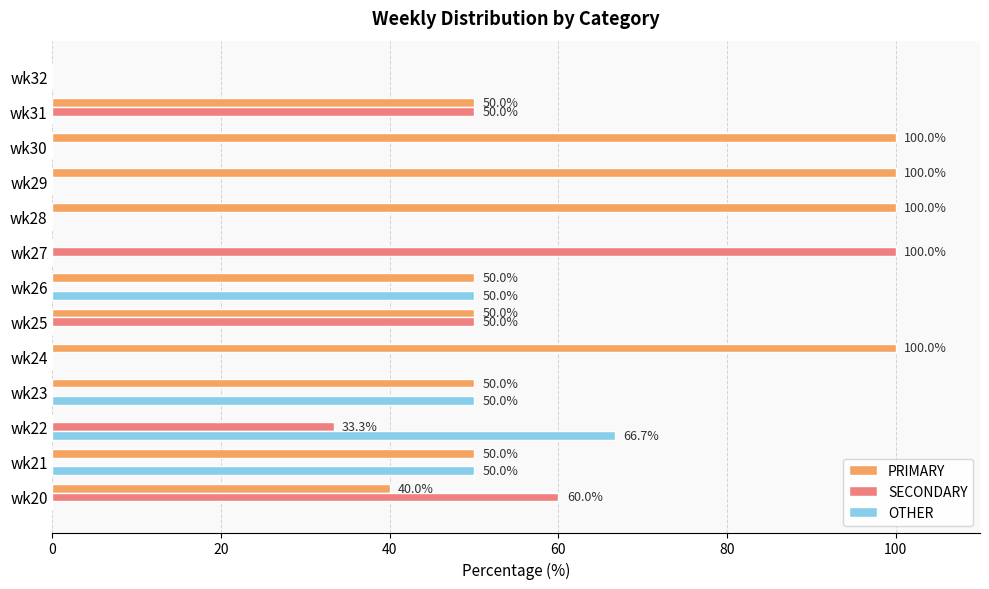

Between wk22 and wk25, which series saw the biggest shift?

OTHER